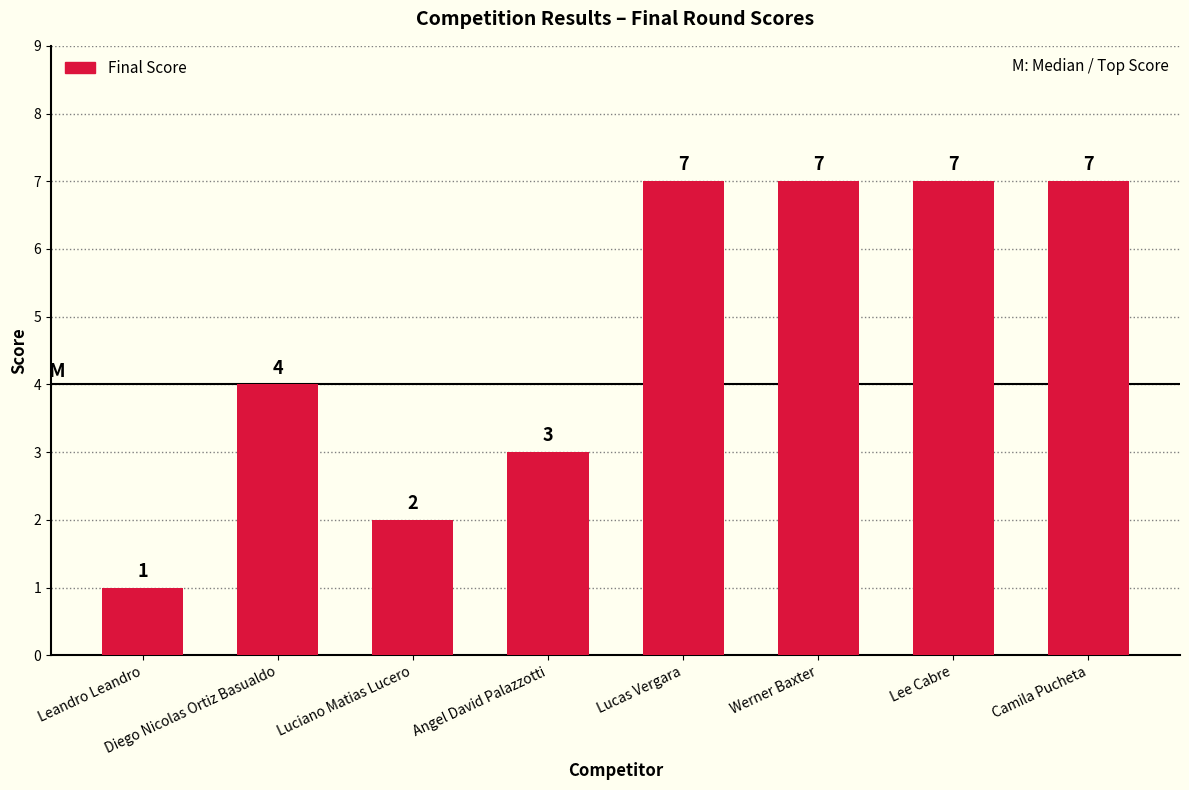

Count the number of data series in this chart.

1